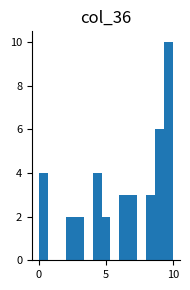

Read against the x-axis, roughly where is the centre of the tallest bar?

9.5